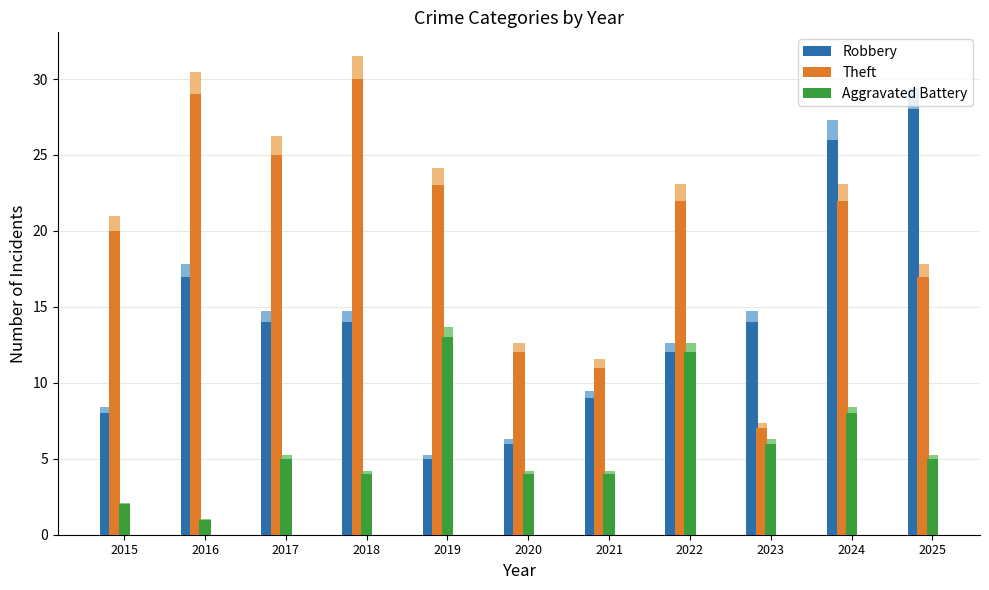

What is the value of the Robbery bar at the 3rd from the left?

14